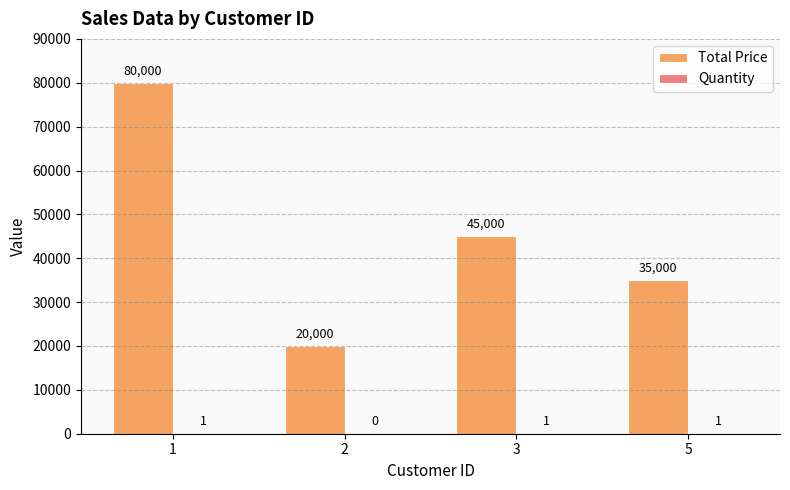

What is the approximate value of Total Price at 2, to the nearest 100?

20000